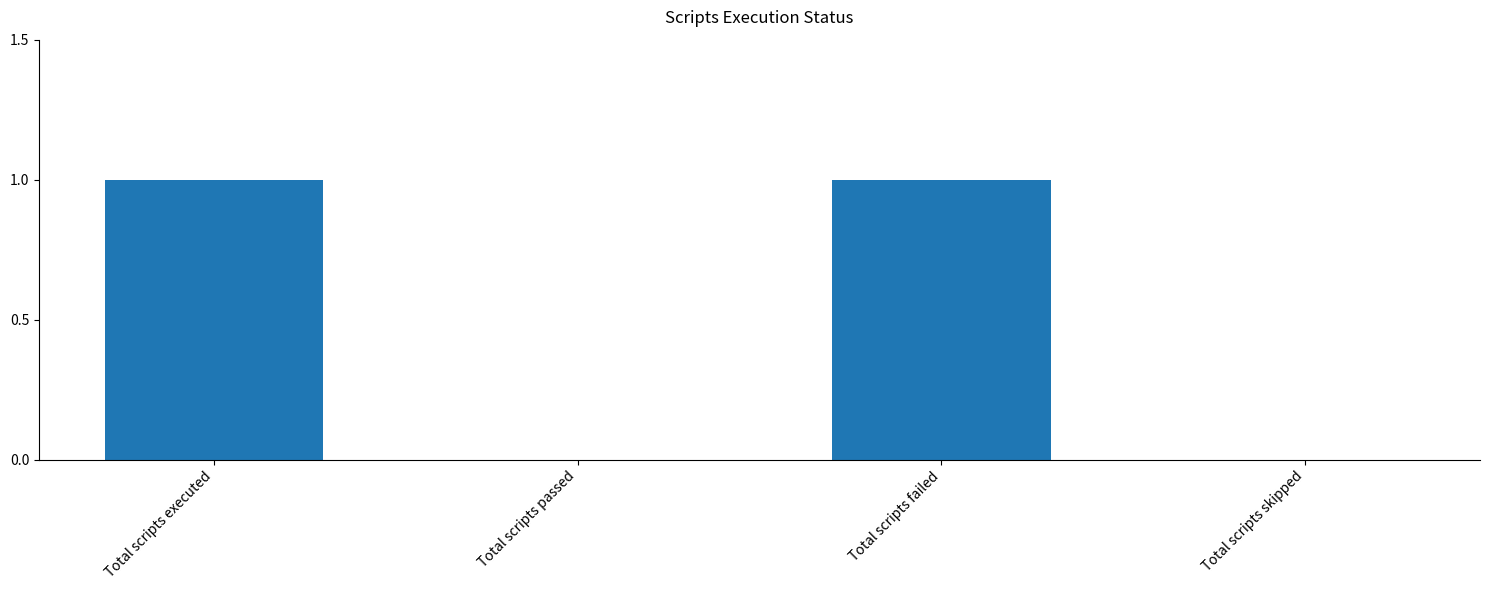

Is it true that the value at Total scripts executed is 1?

True